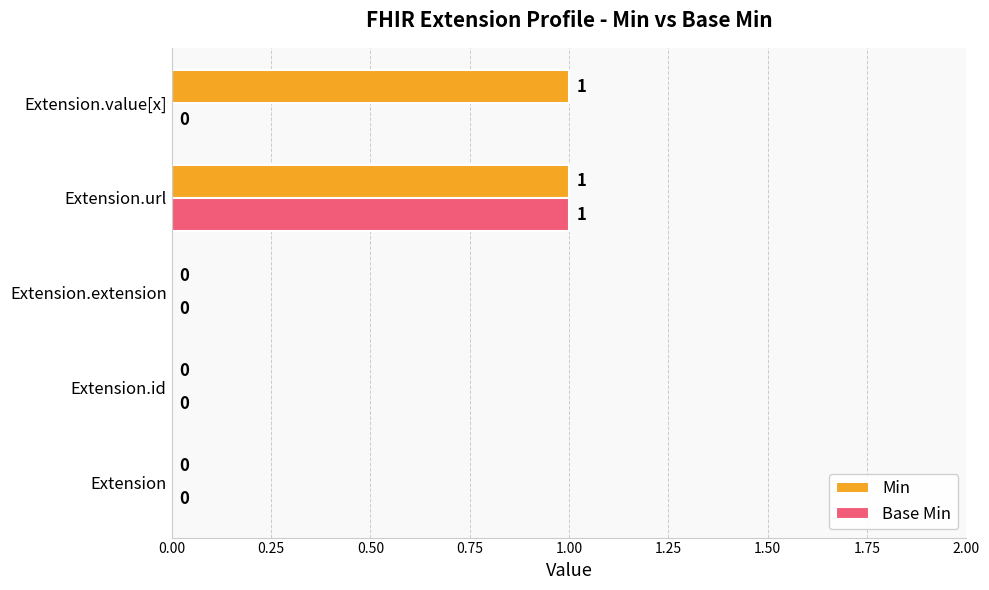

At which label does Base Min reach its peak?

Extension.url